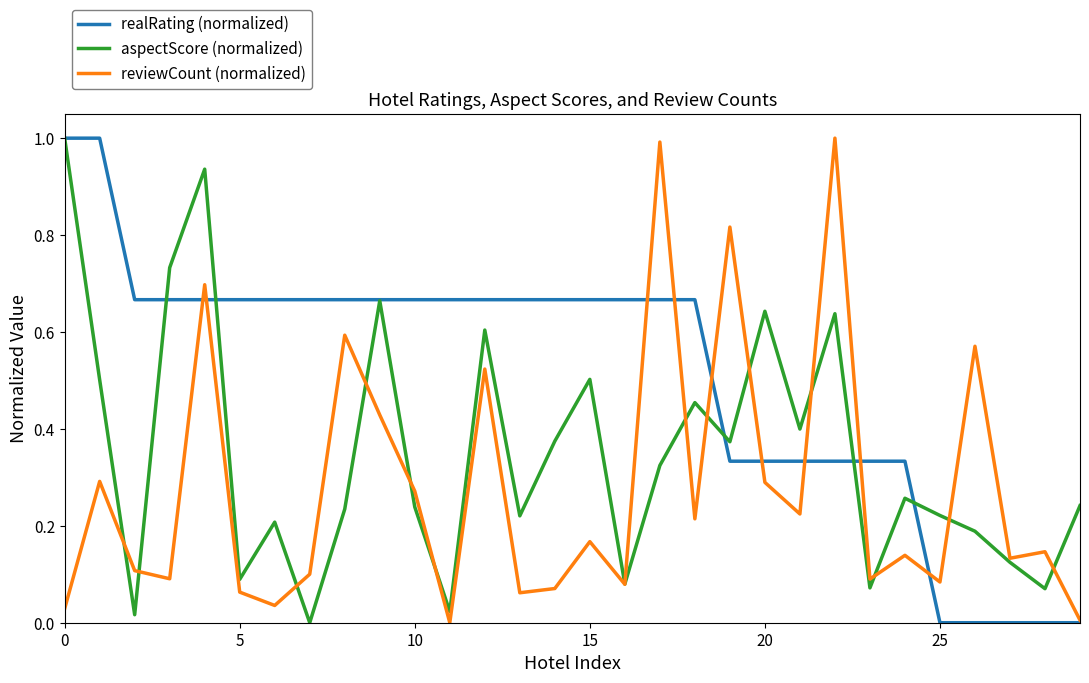

What is the highest value of the reviewCount (normalized) series?

1.0